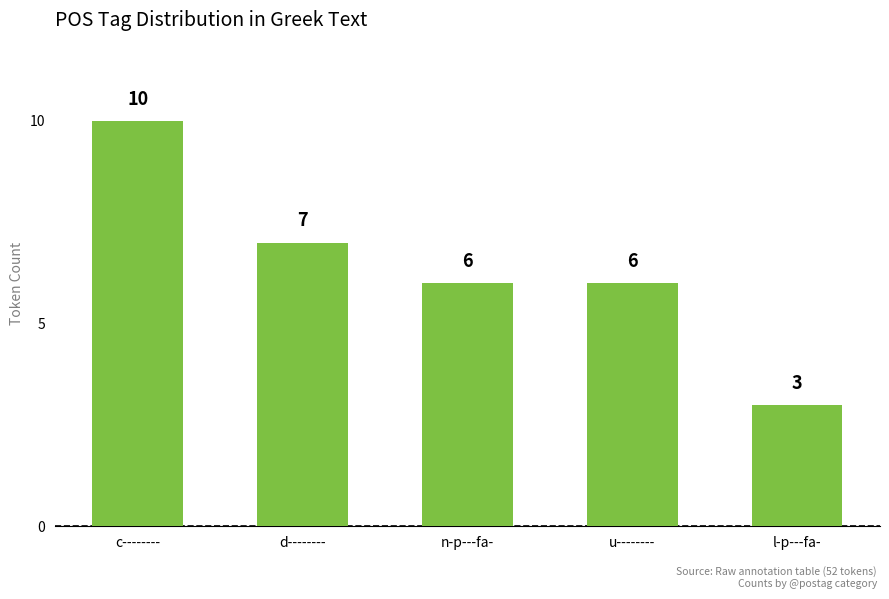

Which category has the highest value across all series?

c--------